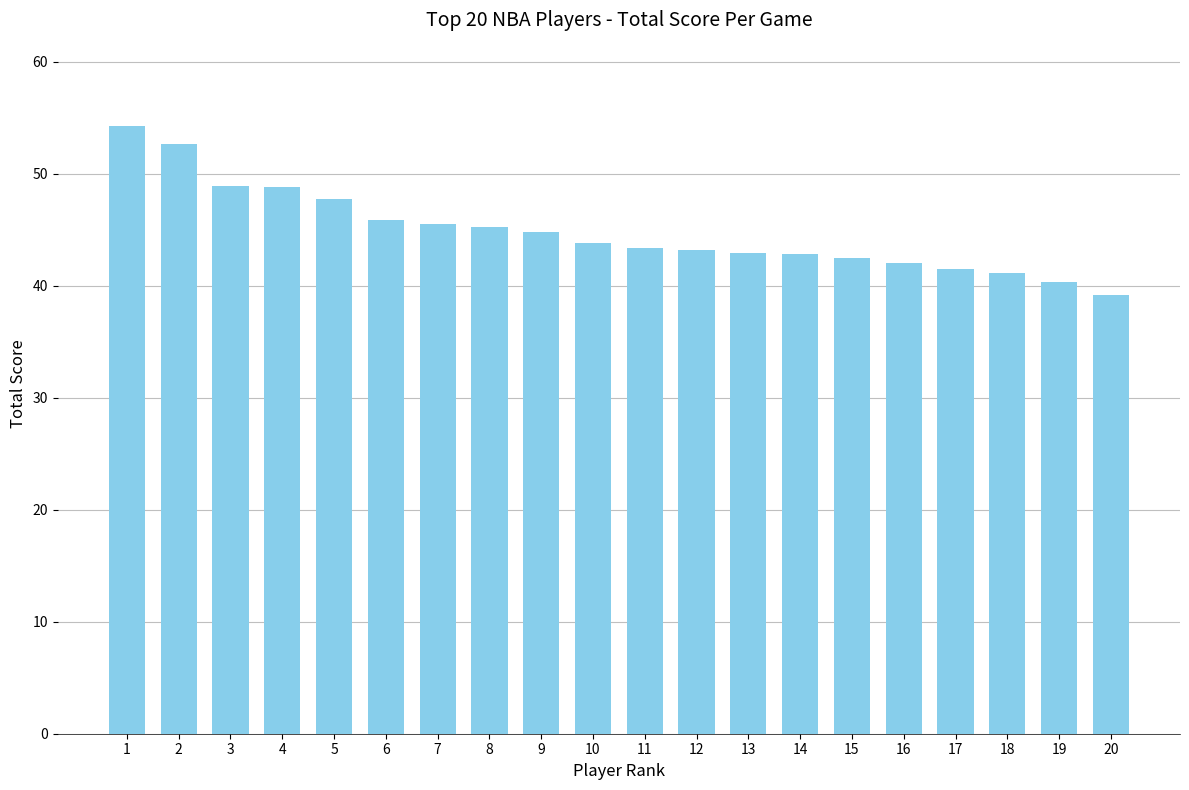

Which has a higher value, 15 or 8?

8